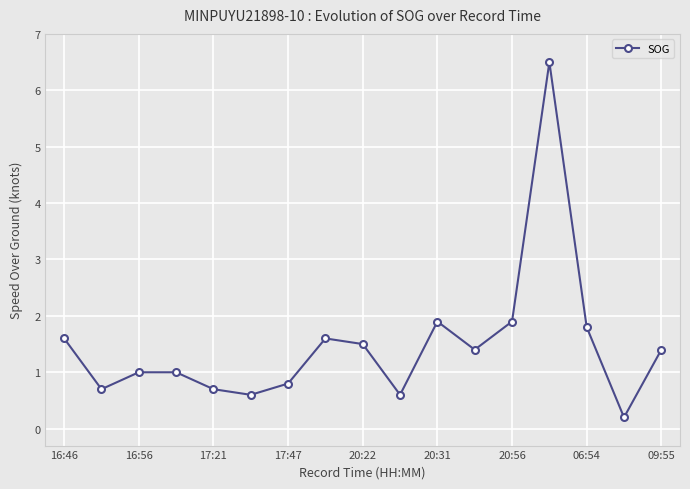

True or false: the data has more than 0 interior local peaks.

True